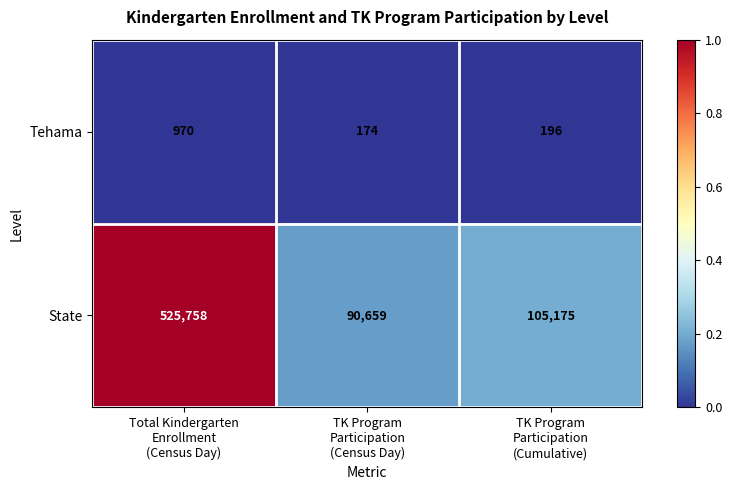

Which series has the widest spread of values?

State